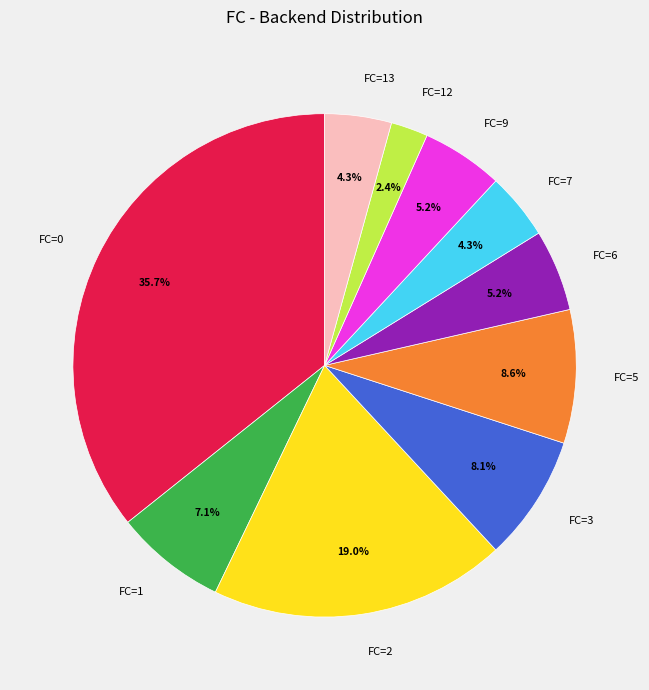

How many segments does this pie chart have?

10